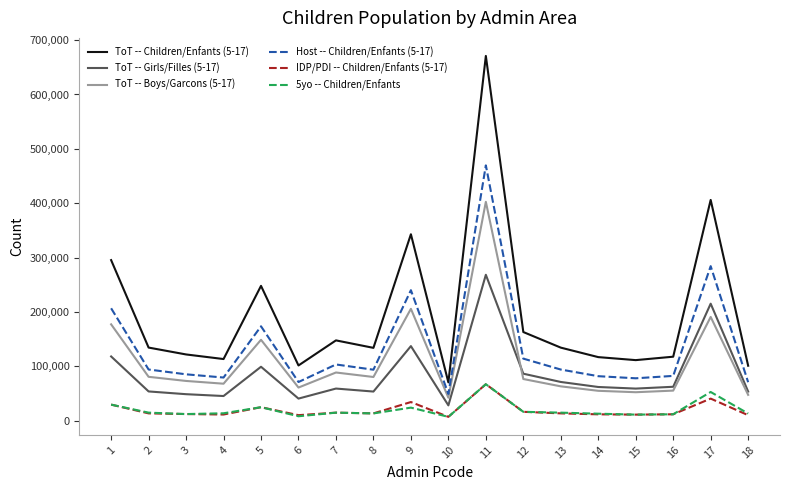

True or false: ToT -- Boys/Garcons (5-17) has more than 2 points higher than both neighbors.

True